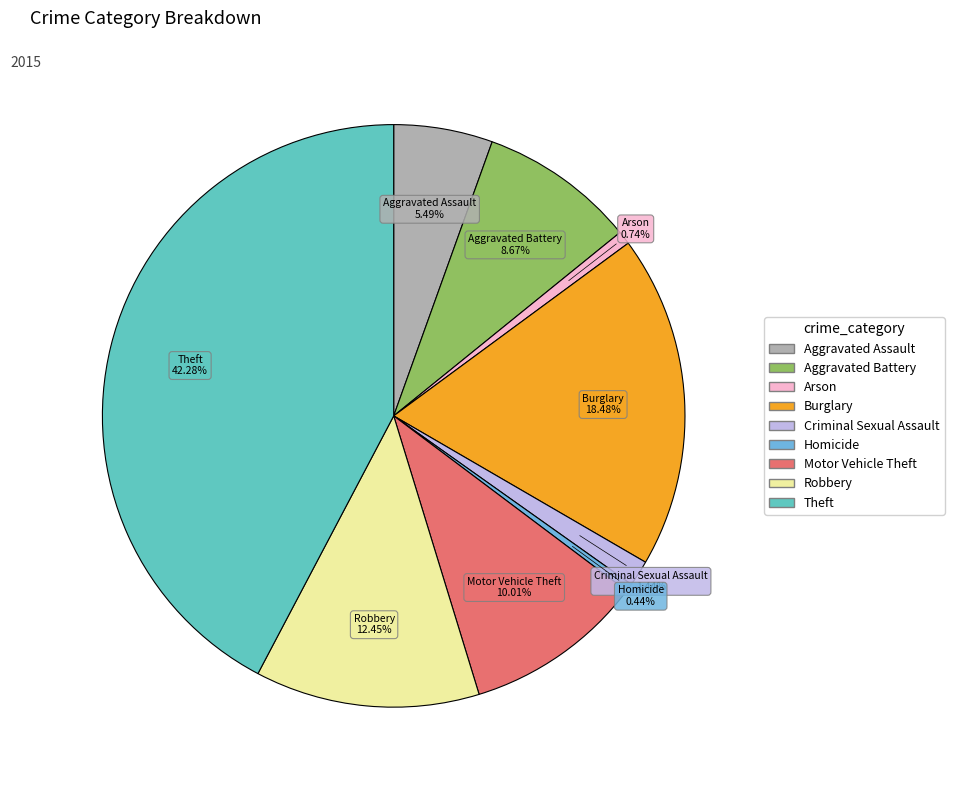

True or false: Motor Vehicle Theft accounts for 19% of the total.

False